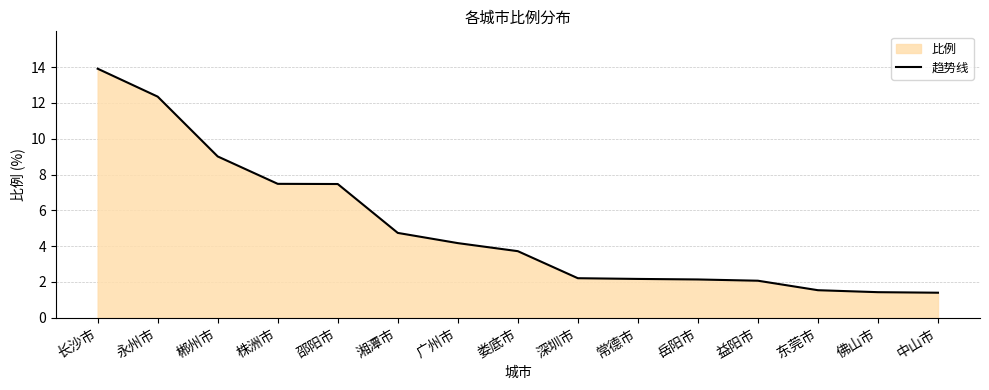

What position from the right is 邵阳市?

11